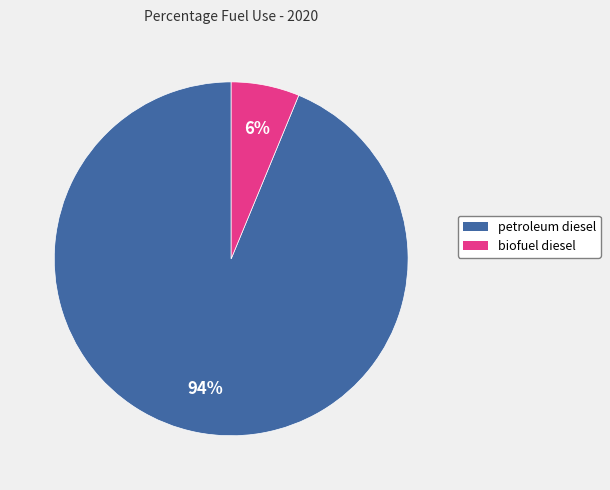

Does biofuel diesel represent more than half of the total?

No